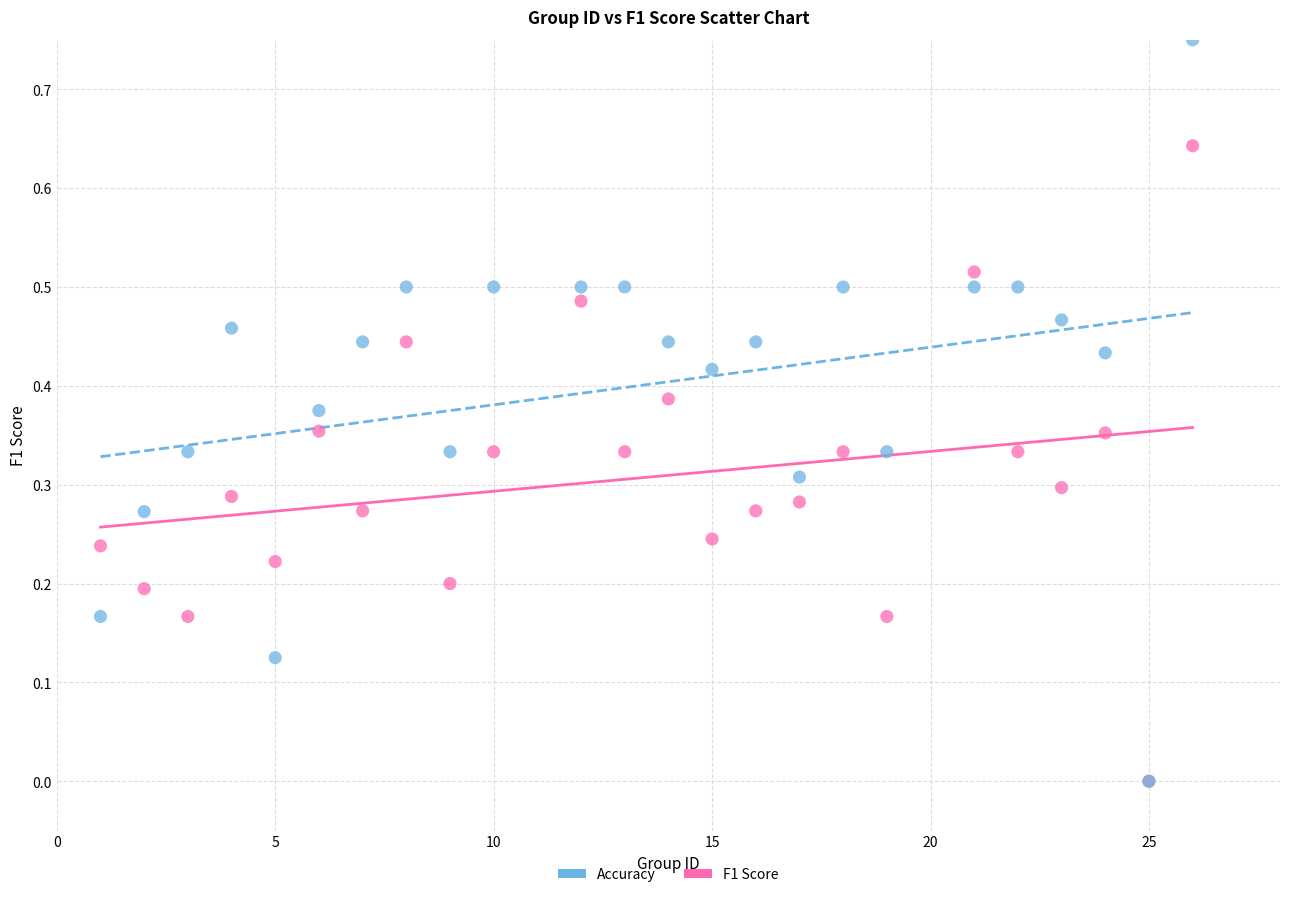

What are all the series names shown in the legend?

Accuracy, F1 Score